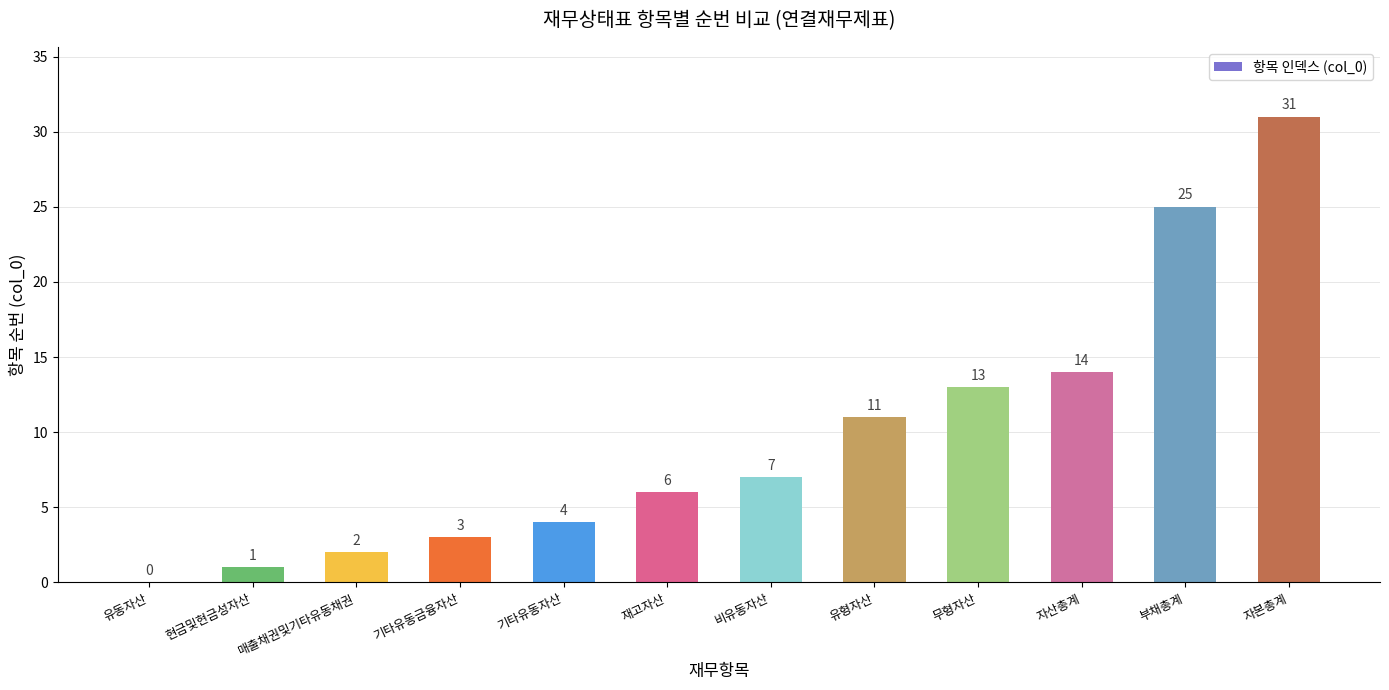

Are the bars horizontal?

No